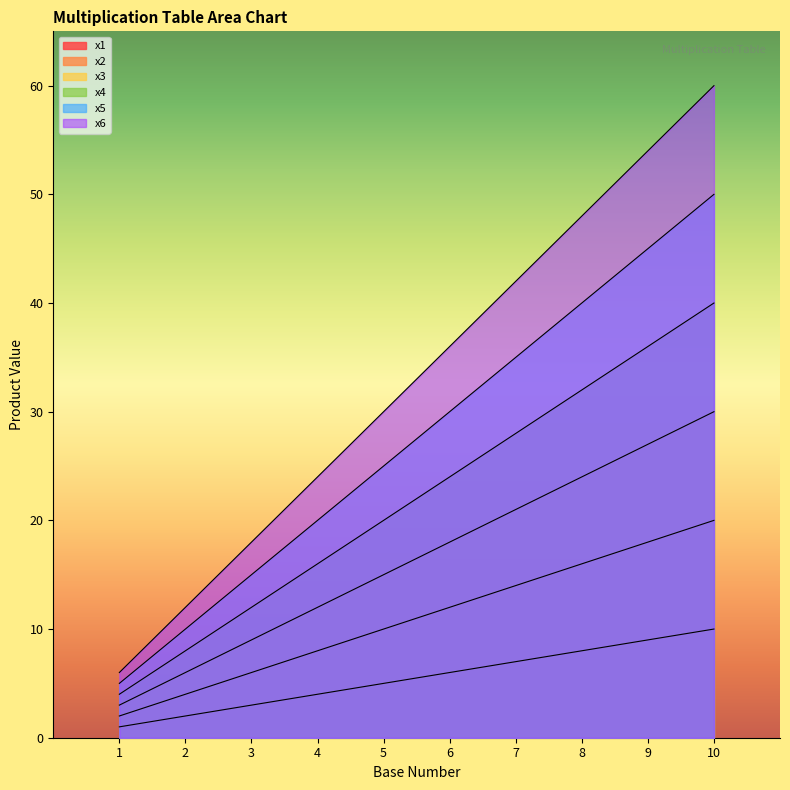

True or false: x1 and x3 intersect in this chart.

False